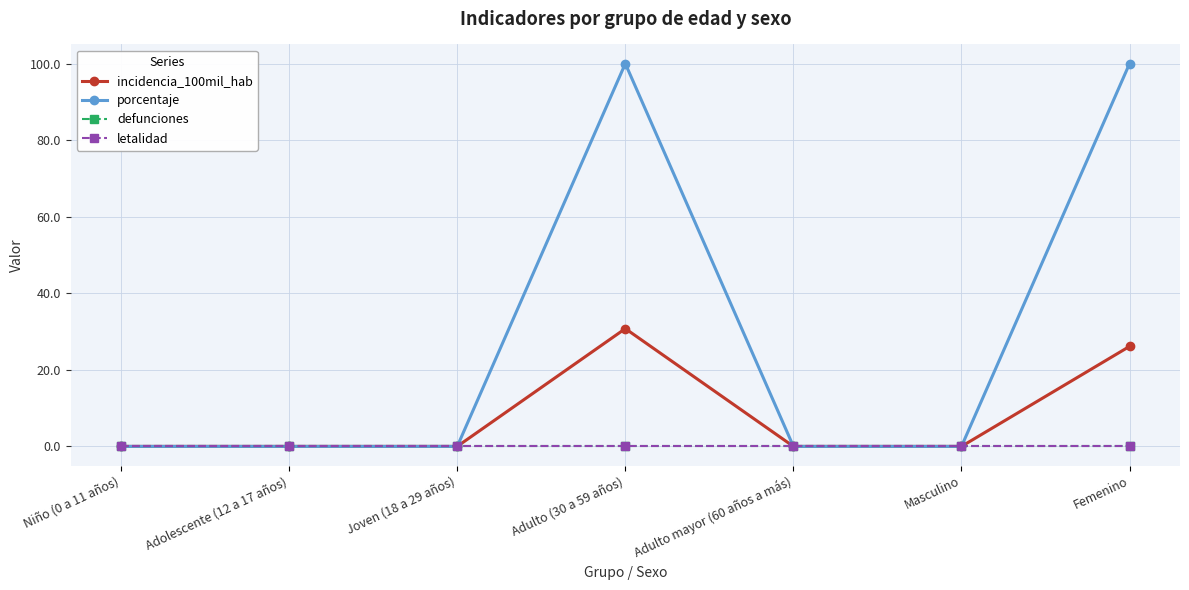

What is the label of the 3rd point from the left?

Joven (18 a 29 años)